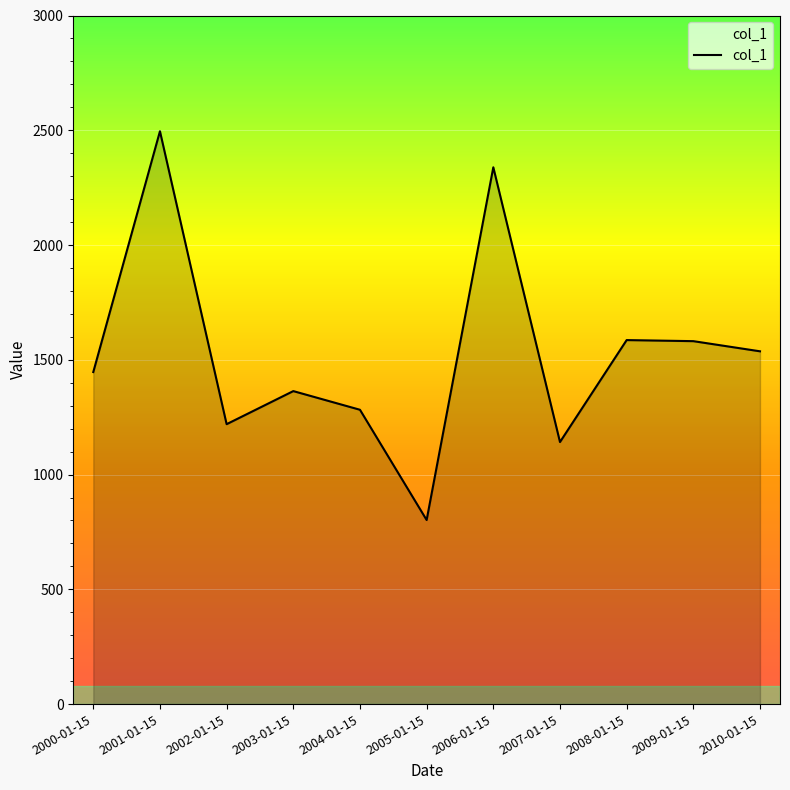

What is the difference between the maximum and minimum values?

1693.7